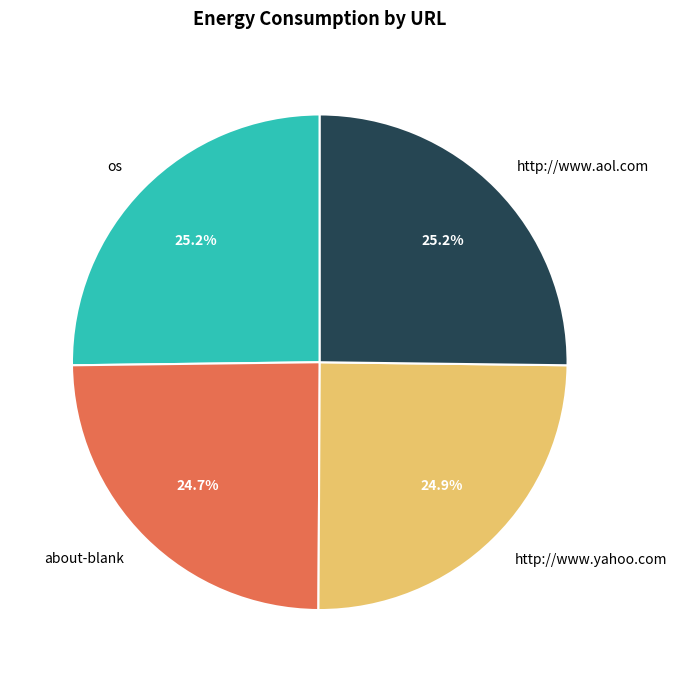

Does about-blank represent more than half of the total?

No